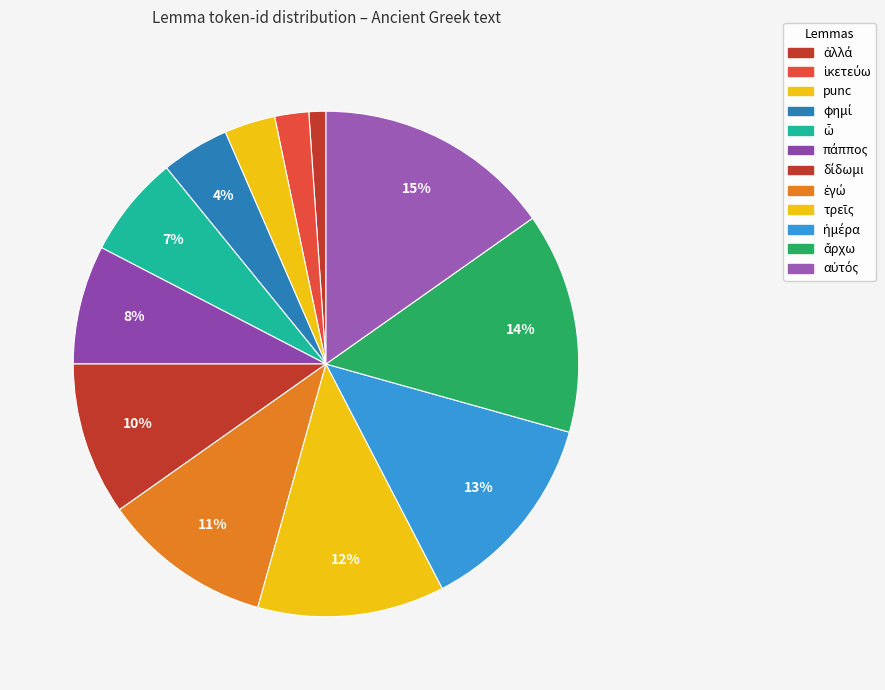

How many segments does this pie chart have?

12